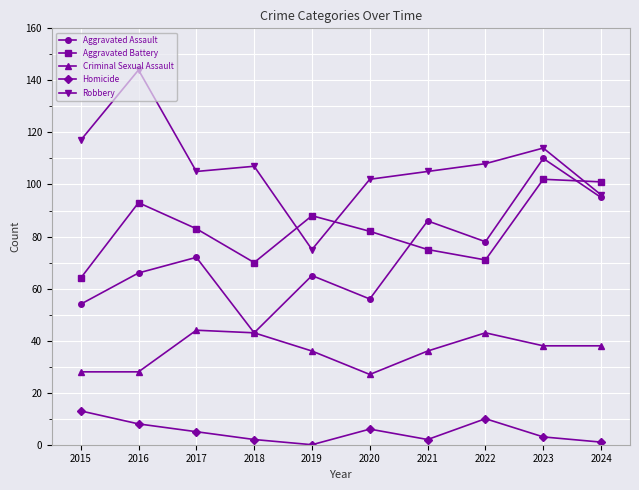

What value does the Criminal Sexual Assault series have at 2024?

38